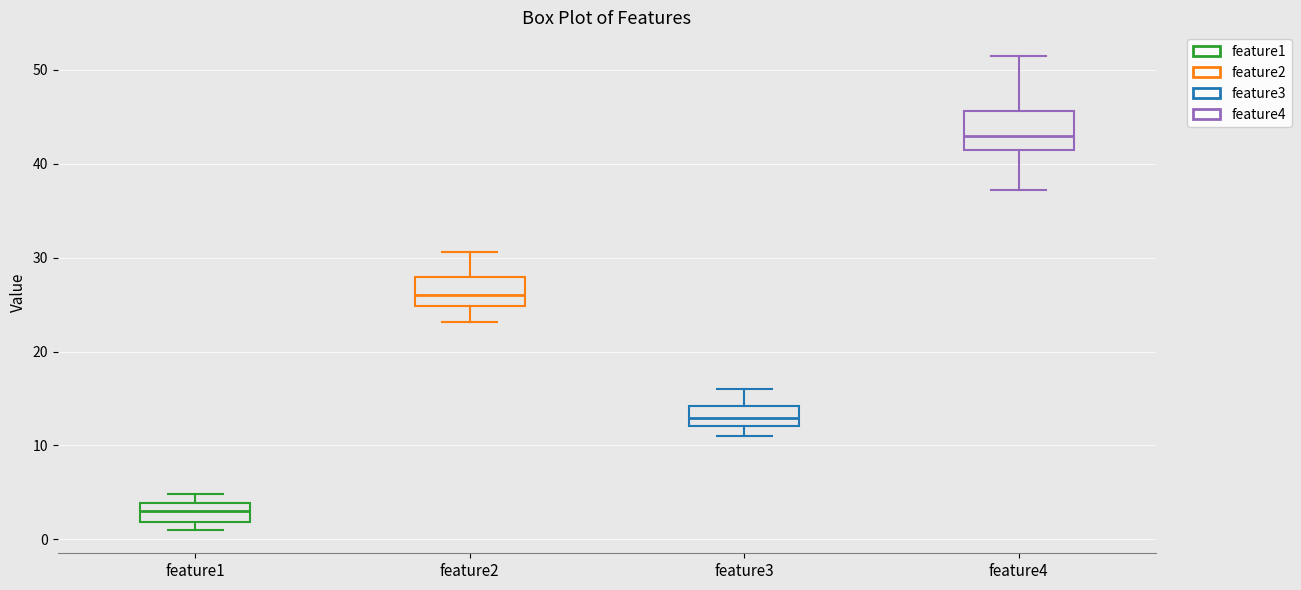

Reading left to right, transcribe this box plot: for each box, give where its median line is, the range the box spans, and where its two whiskers end, as read against the y-axis. The values are not printed on the chart, so give them approximately, as read against the axis.

feature1: median 3, box 2 to 4, whiskers 1 to 5
feature2: median 26, box 25 to 28, whiskers 23 to 31
feature3: median 13, box 12 to 14, whiskers 11 to 16
feature4: median 43, box 41 to 46, whiskers 37 to 51